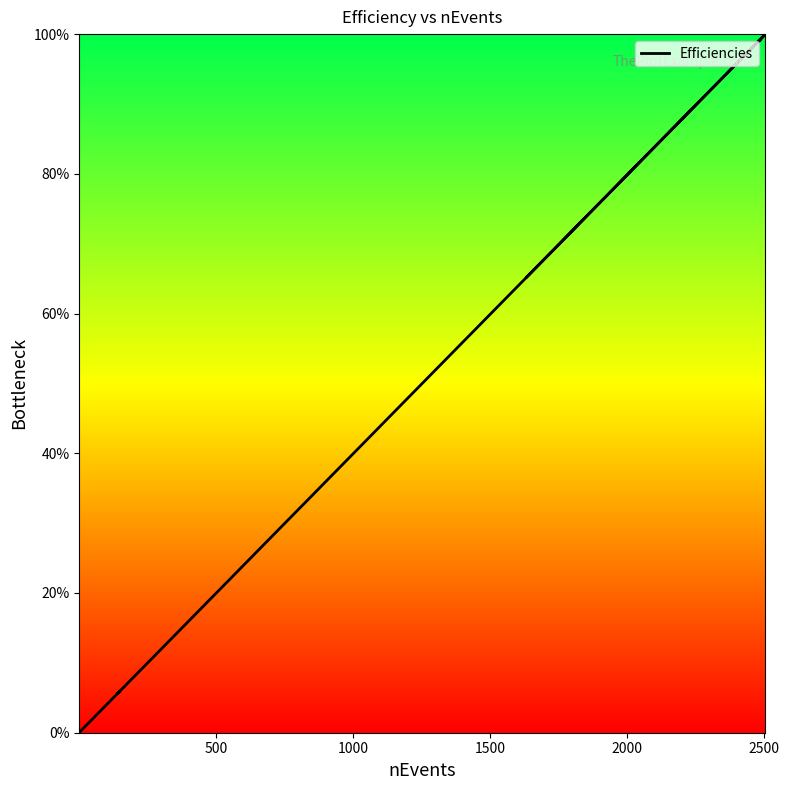

How many lines are shown in the chart?

1